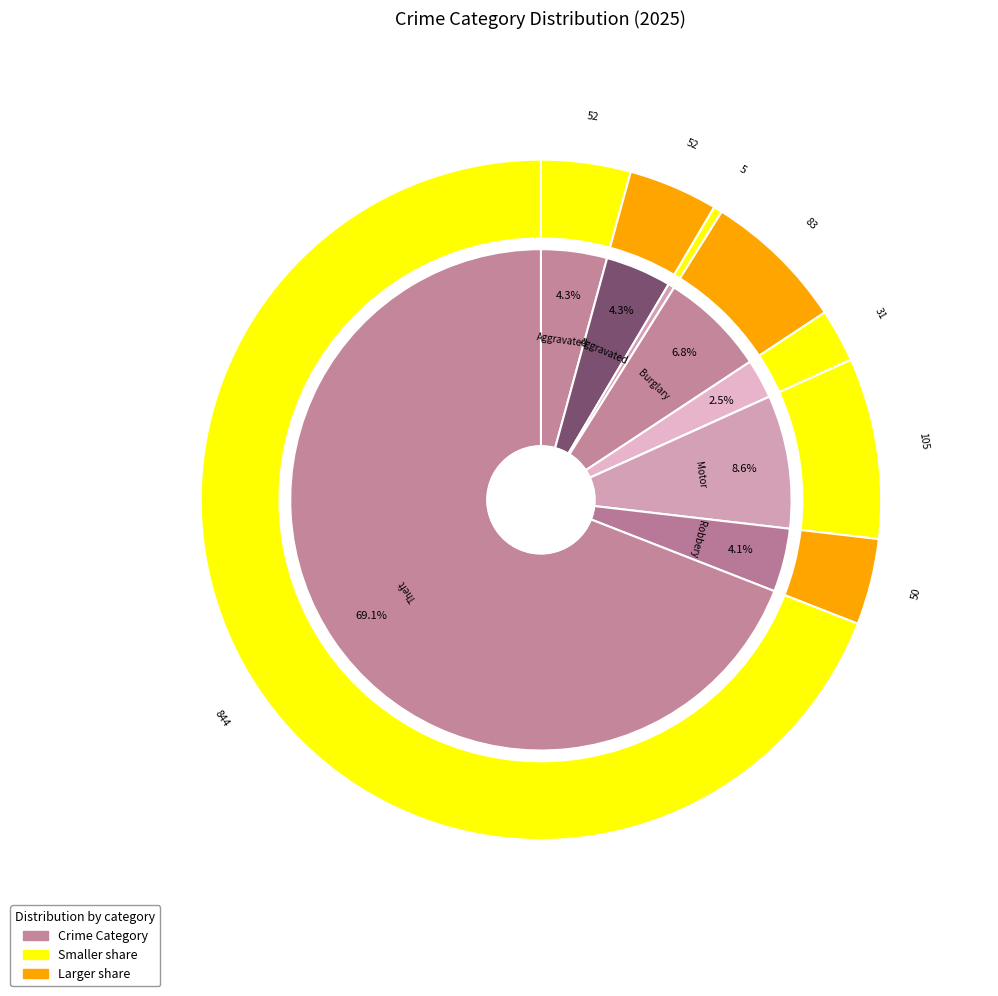

To the nearest percent, what portion does values_2025 represent?

4%